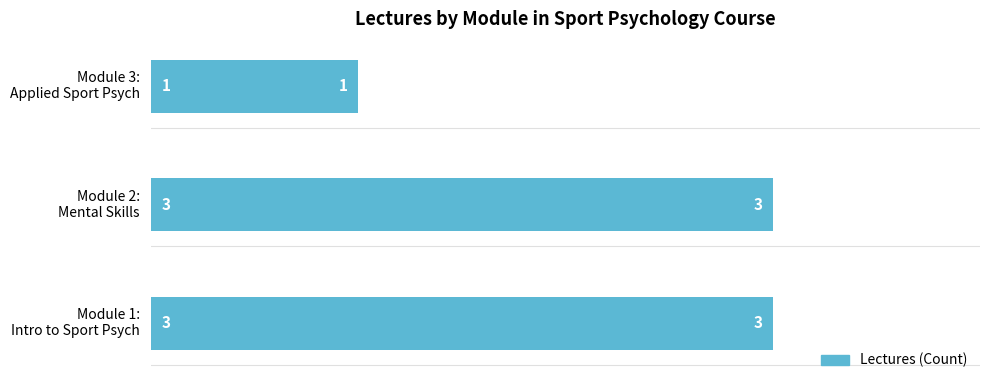

What is the maximum value shown in the chart?

3